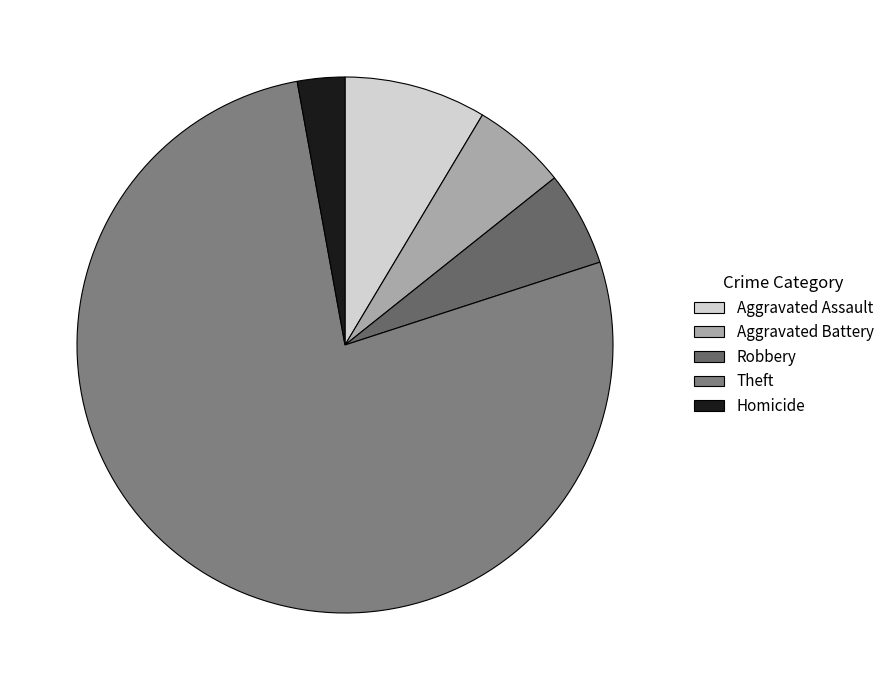

What is the total percentage of Aggravated Battery and Theft?

82.9%